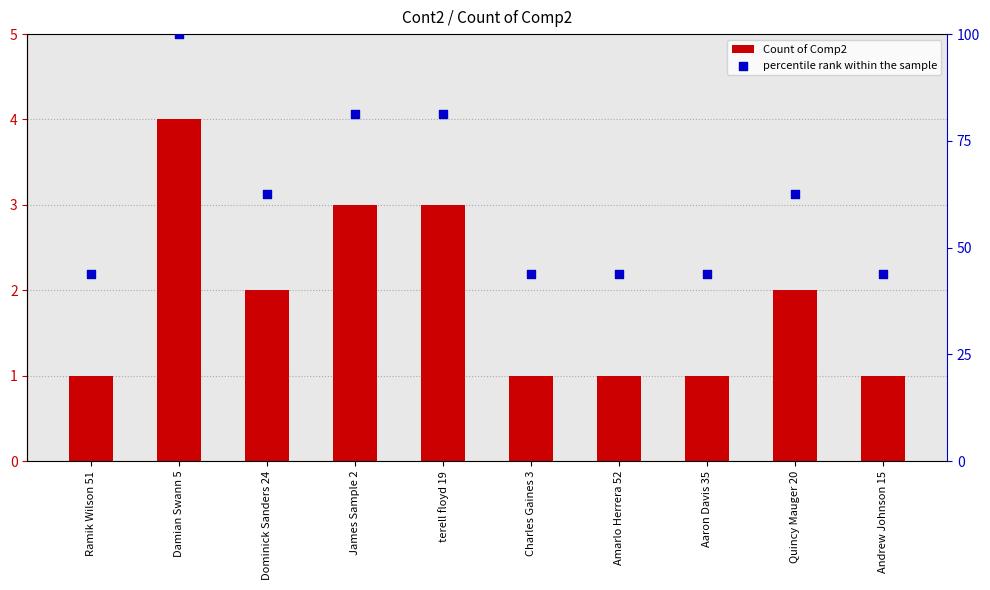

Which series has the largest Y range (max minus min)?

percentile rank within the sample